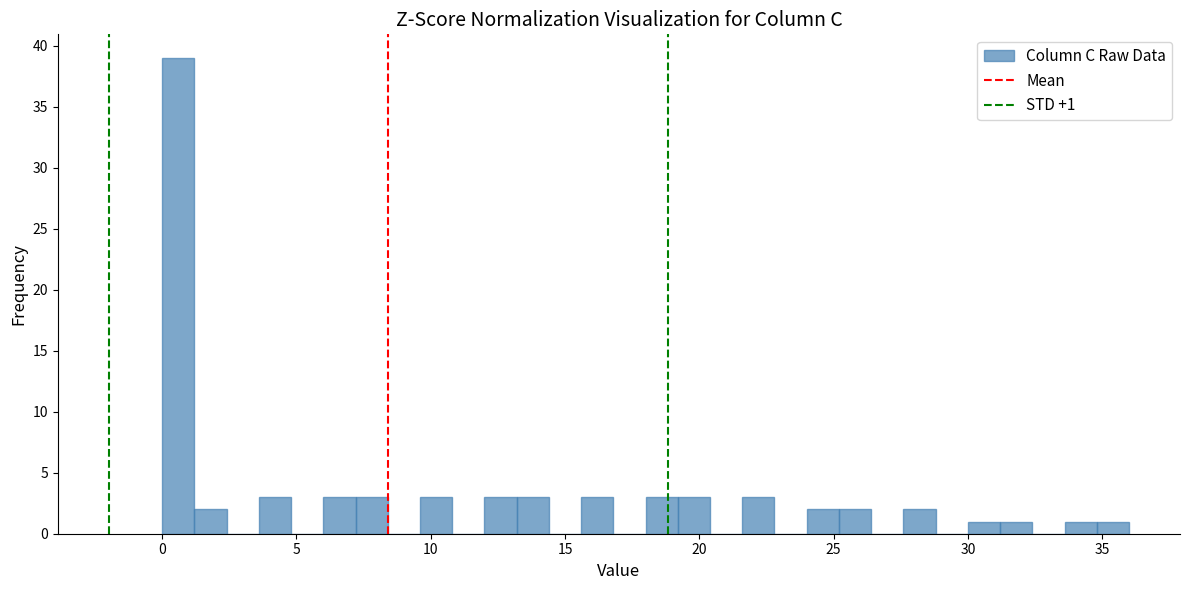

Around what value on the x-axis is the tallest bar? Give the approximate position of its centre, as read against the axis.

0.5